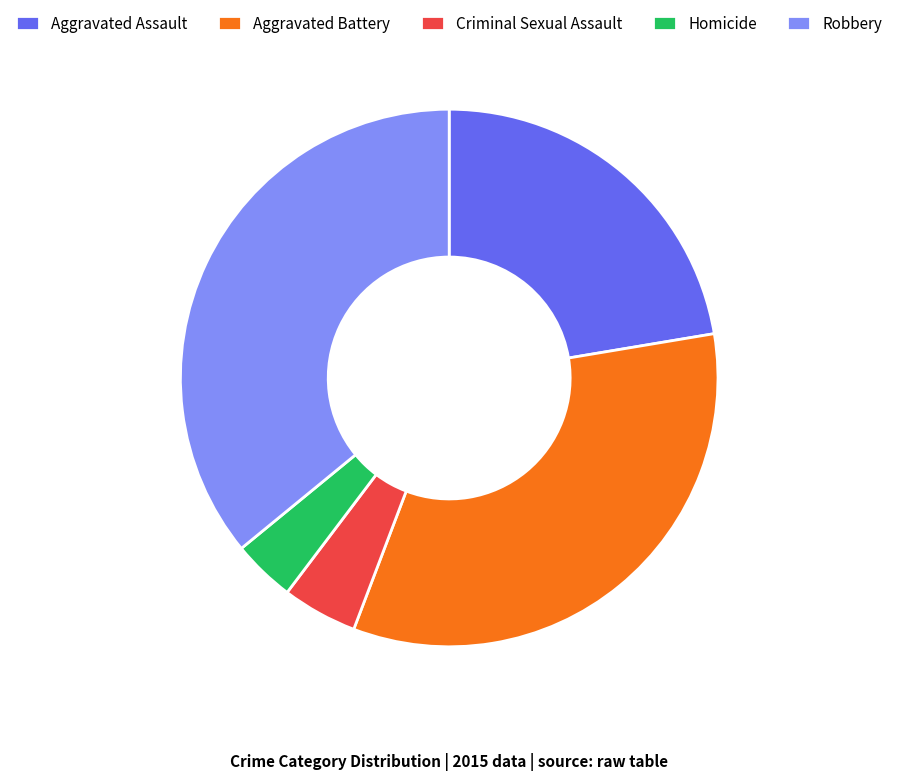

True or false: Robbery accounts for 36% of the total.

True